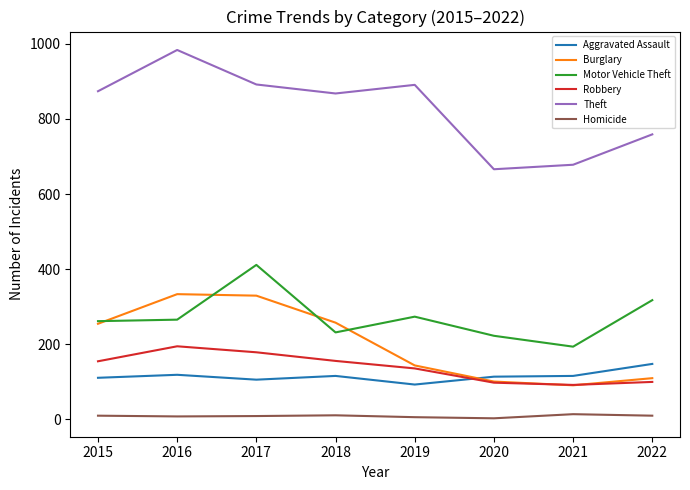

Which series has the largest total across all categories?

Theft